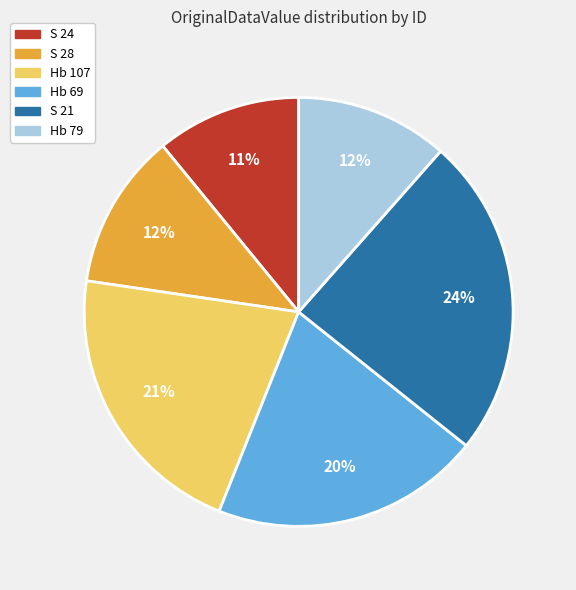

Is it true that S 24 is 11% of the pie?

True